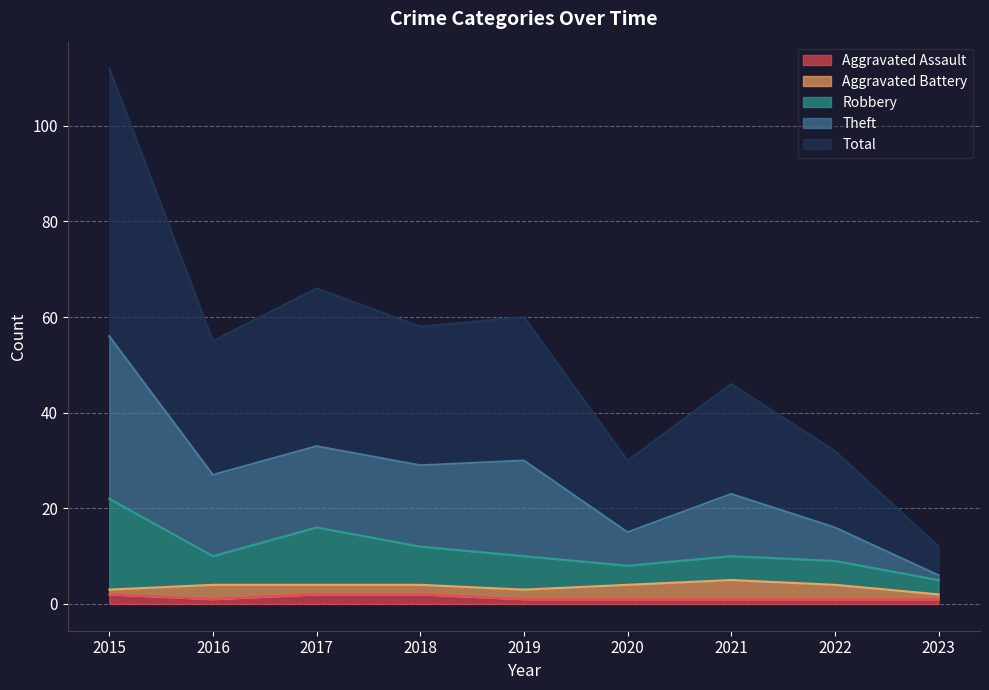

True or false: Robbery has more than 2 interior local peaks.

False